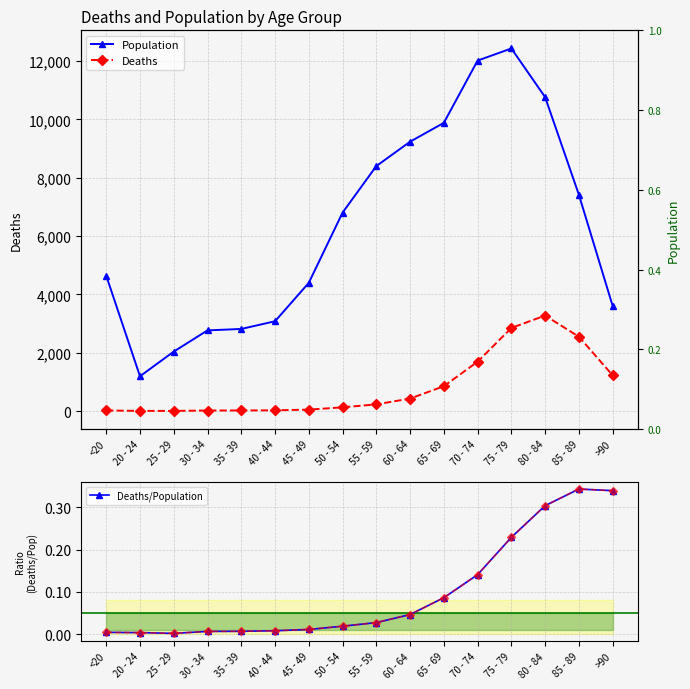

Rank the series at 25 - 29 from lowest to highest value.

Deaths/Population, Deaths, Population